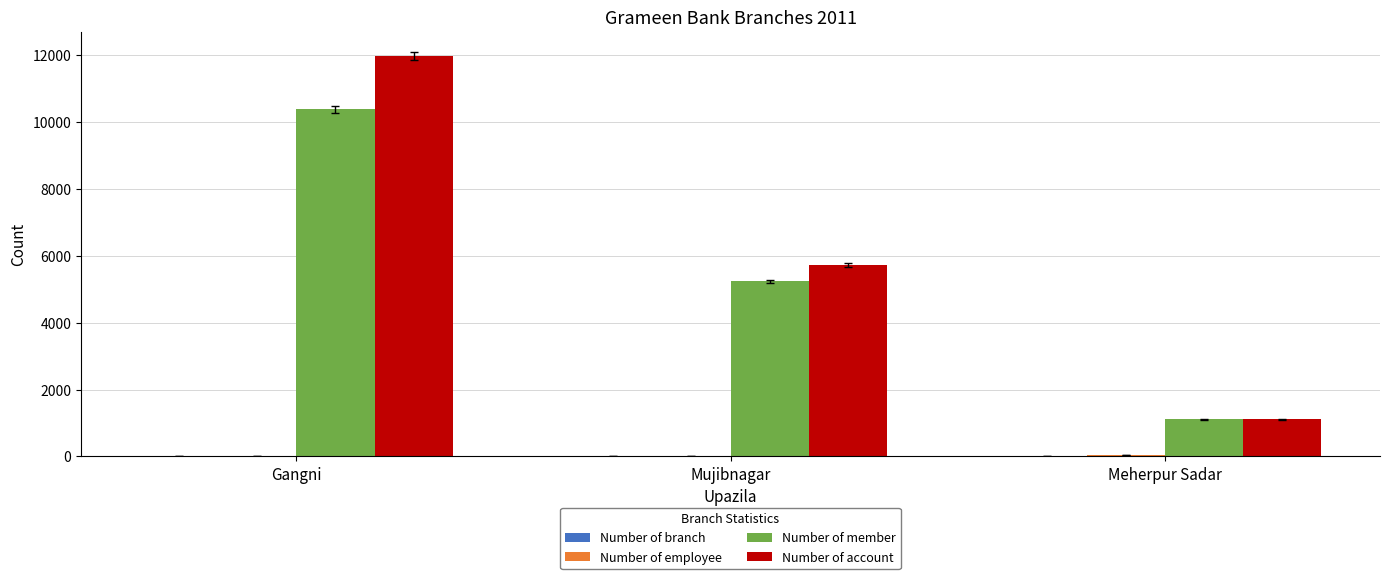

How many groups of bars are there?

3